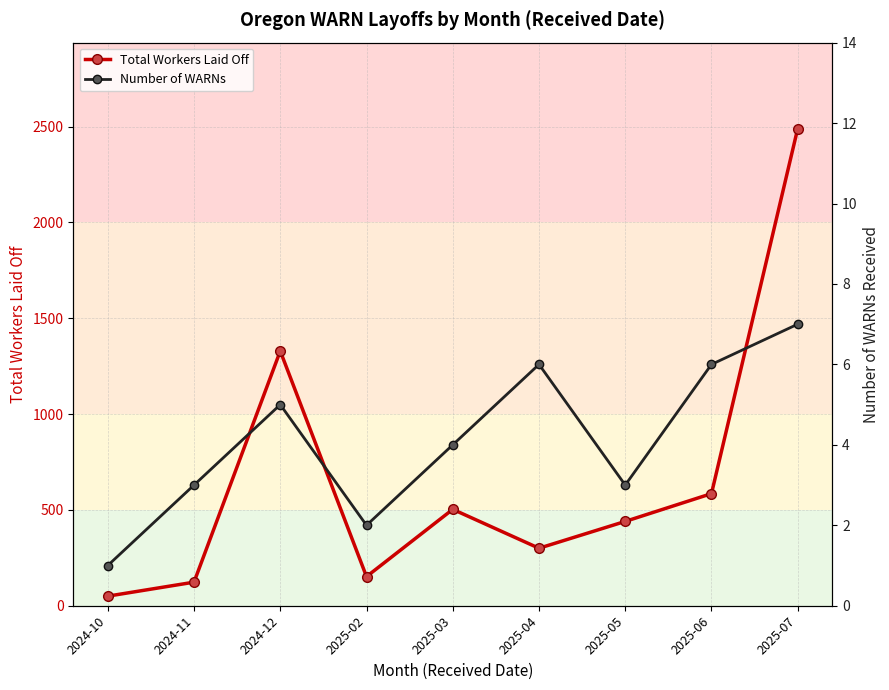

What is the value of the Total Workers Laid Off point at the 8th from the left?

585